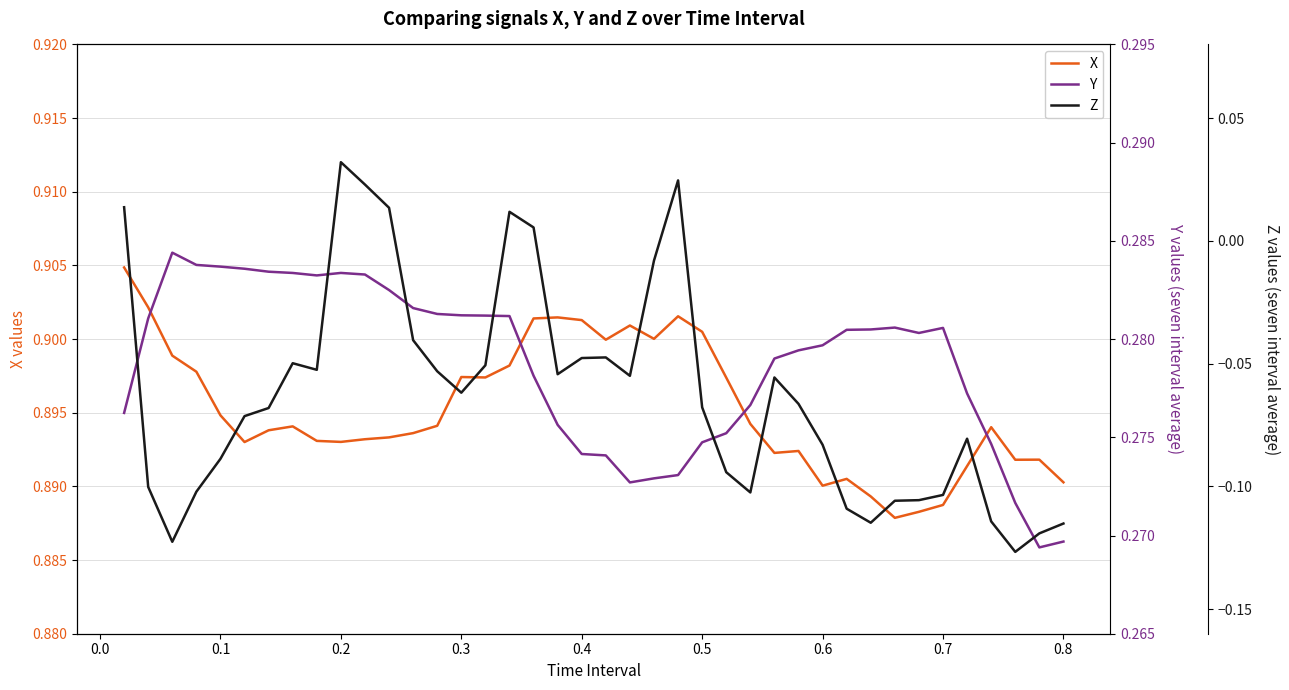

The value of X at 0.2 is 1.5. True or false?

False